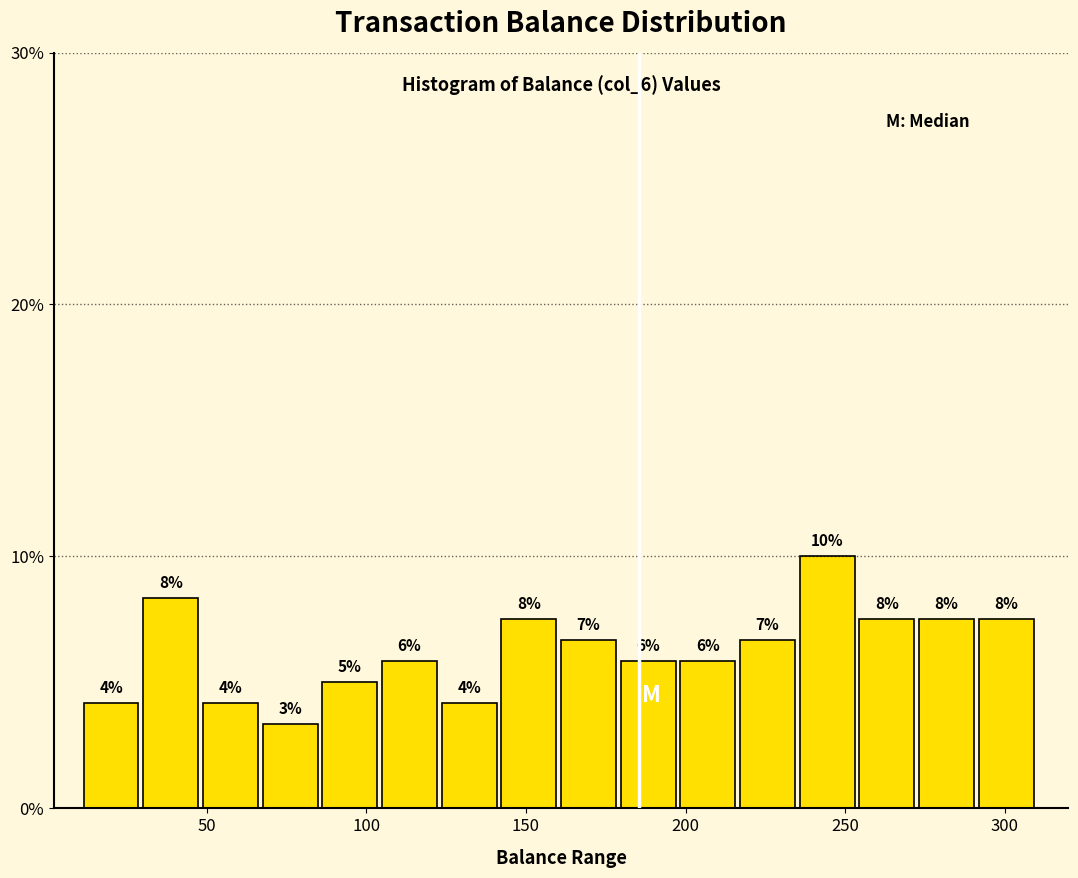

Around what value on the x-axis is the tallest bar? Give the approximate position of its centre, as read against the axis.

245